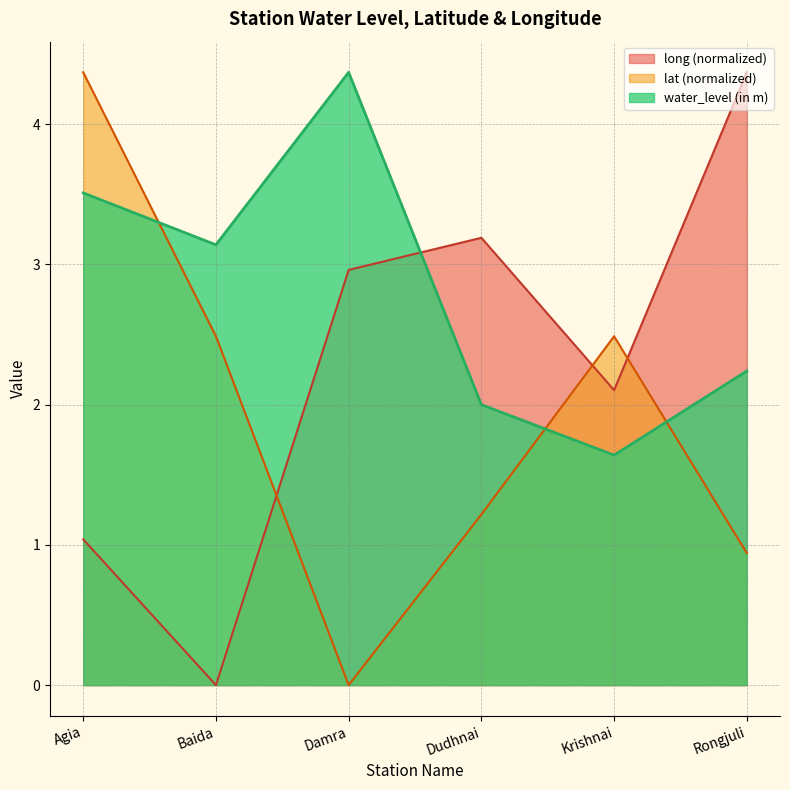

What is the difference between the highest and lowest values at Baida?

3.1